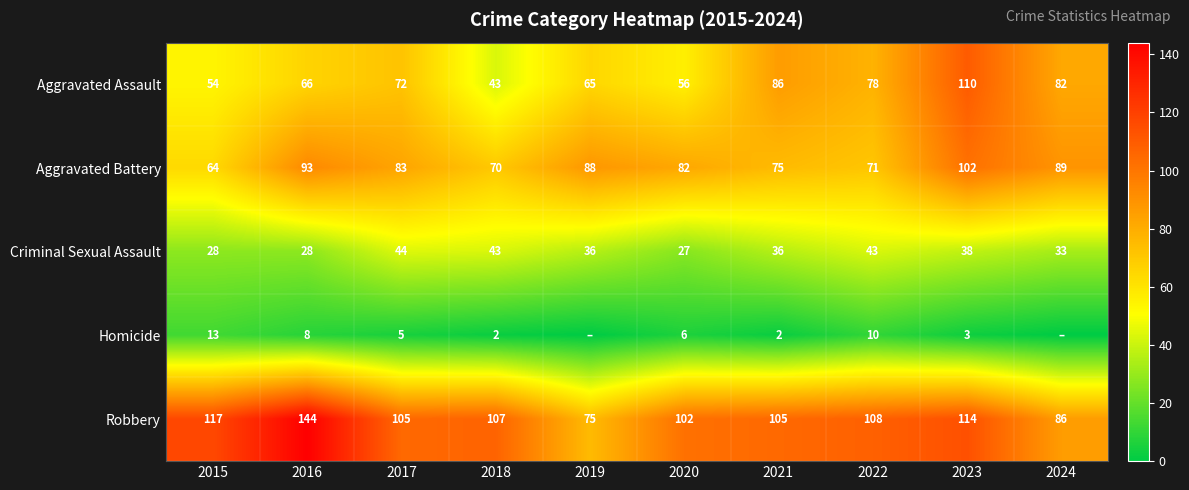

At which label does Aggravated Battery reach its minimum?

2015